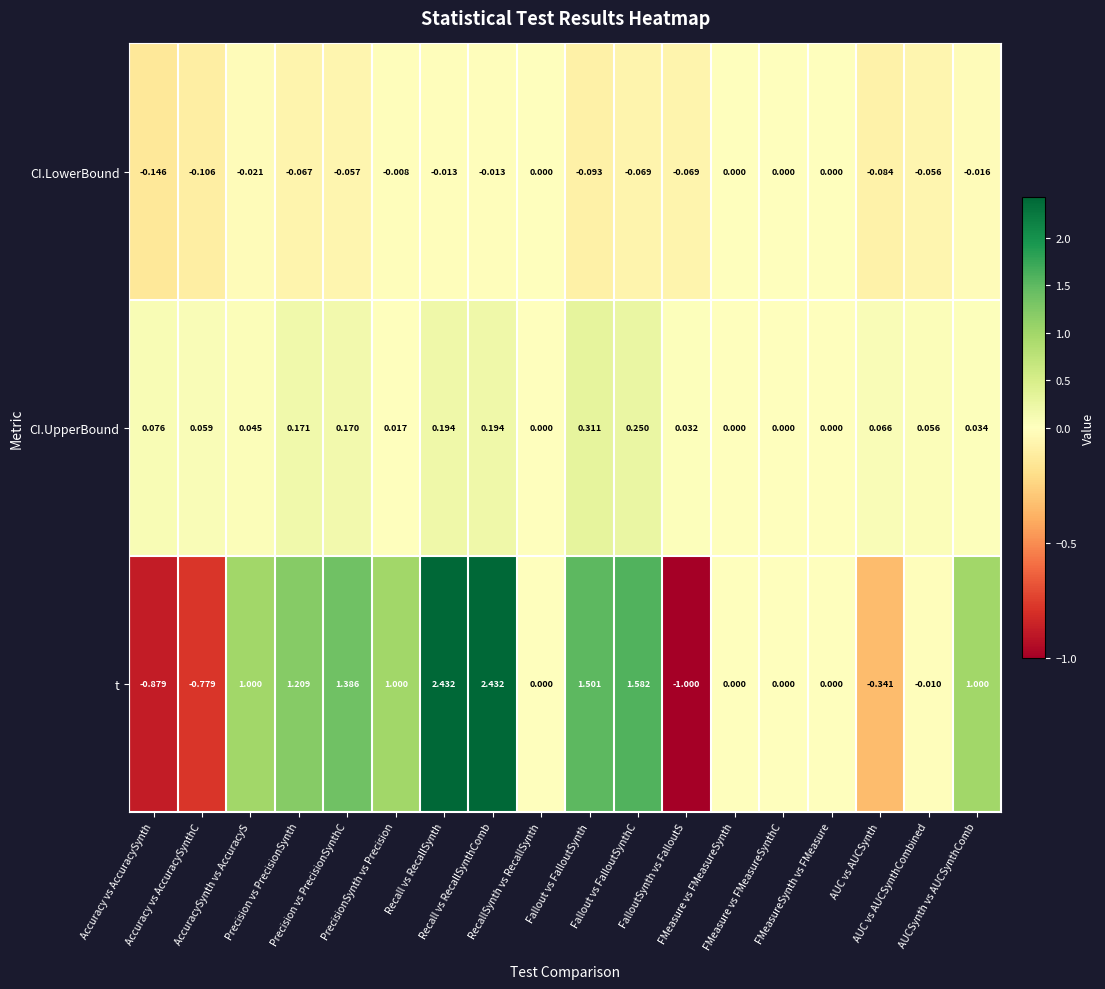

Which series has the widest spread of values?

t